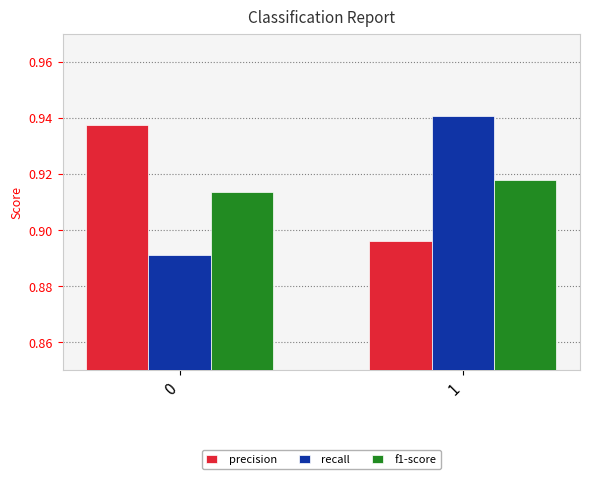

Does the chart contain stacked bars?

No